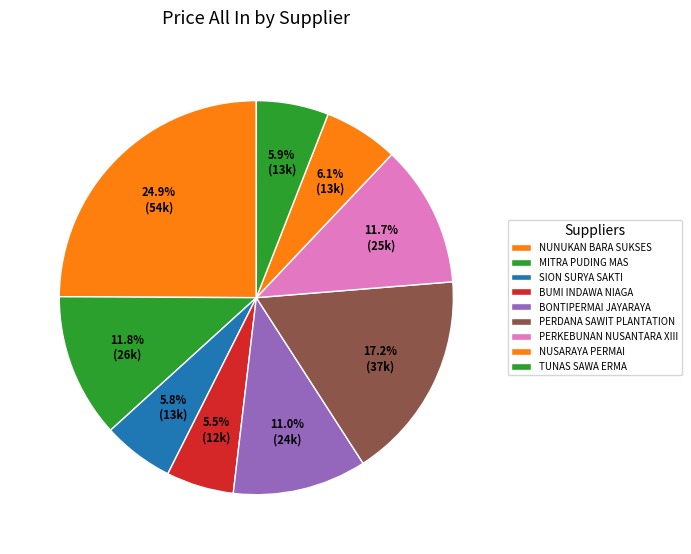

Is there a majority slice in this chart?

No